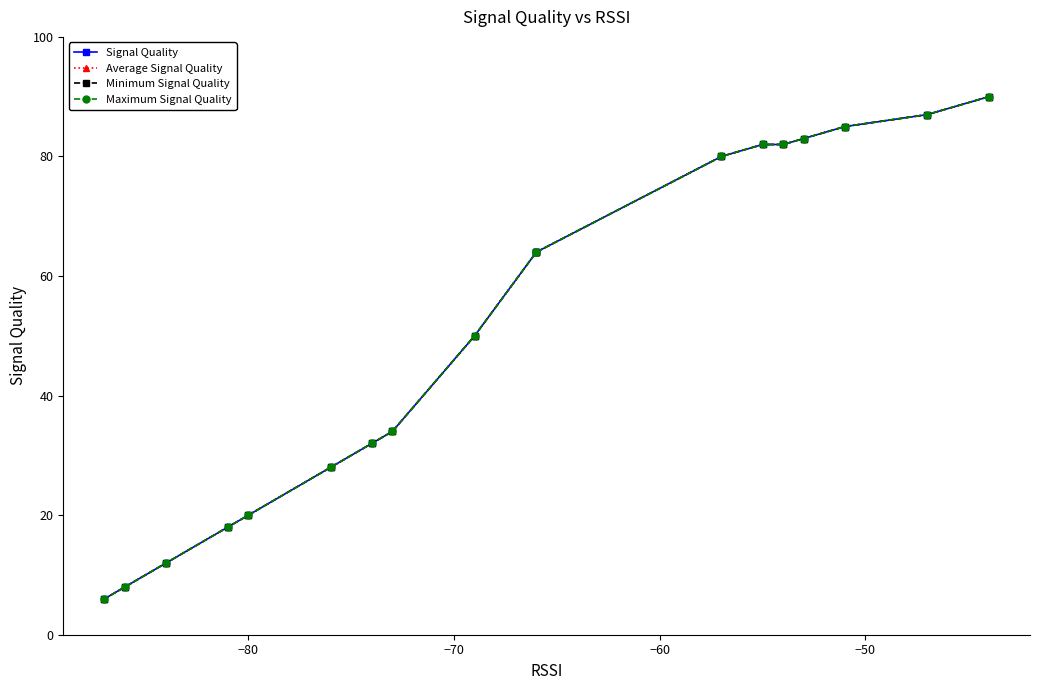

What are all the series names shown in the legend?

Signal Quality, Average Signal Quality, Minimum Signal Quality, Maximum Signal Quality